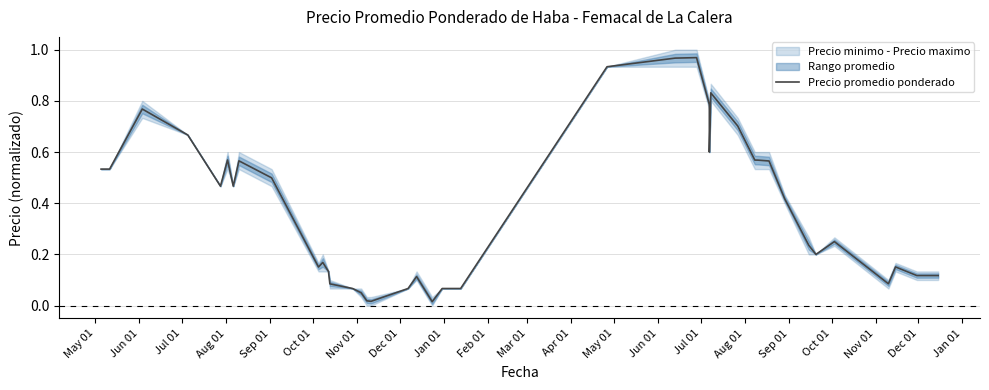

Reading left to right, transcribe all the data shown in this chart.

0.5	0.5	0.8	0.7	0.5	0.6	0.5	0.6	0.5	0.2	0.2	0.1	0.1	0.1	0.1	0.0	0.0	0.1	0.1	0.0	0.1	0.1	0.9	1.0	1.0	0.8	0.6	0.8	0.7	0.6	0.6	0.6	0.4	0.2	0.2	0.2	0.1	0.2	0.1	0.1